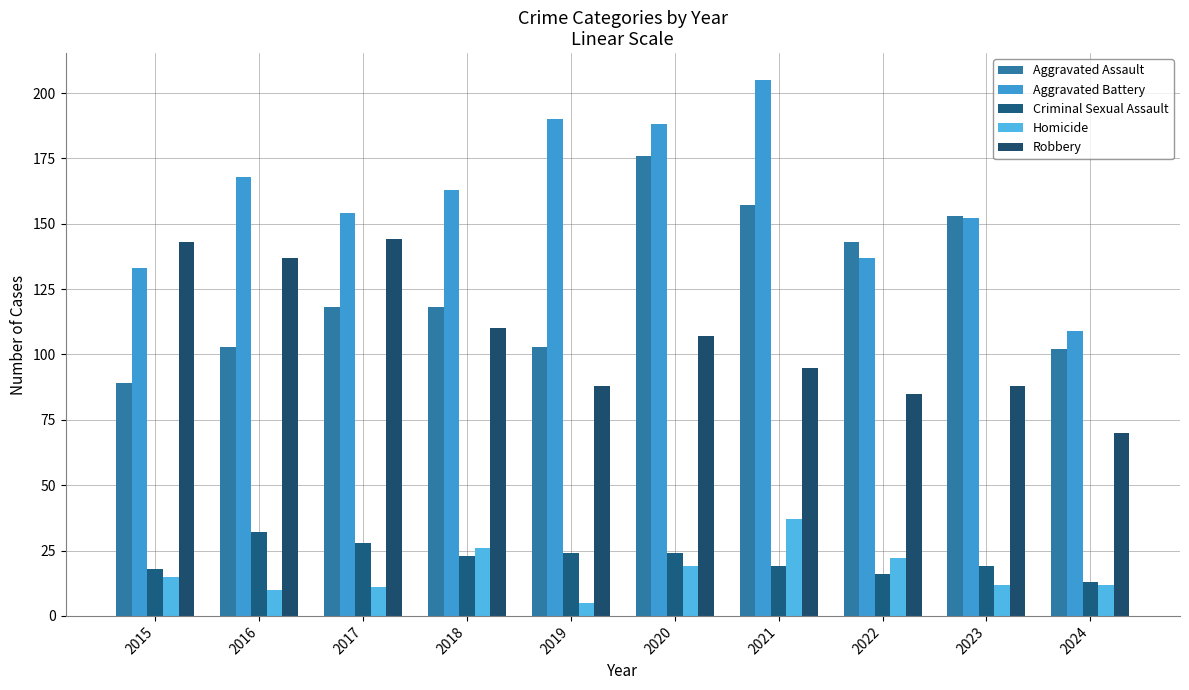

What is the average value of the Aggravated Assault series?

126